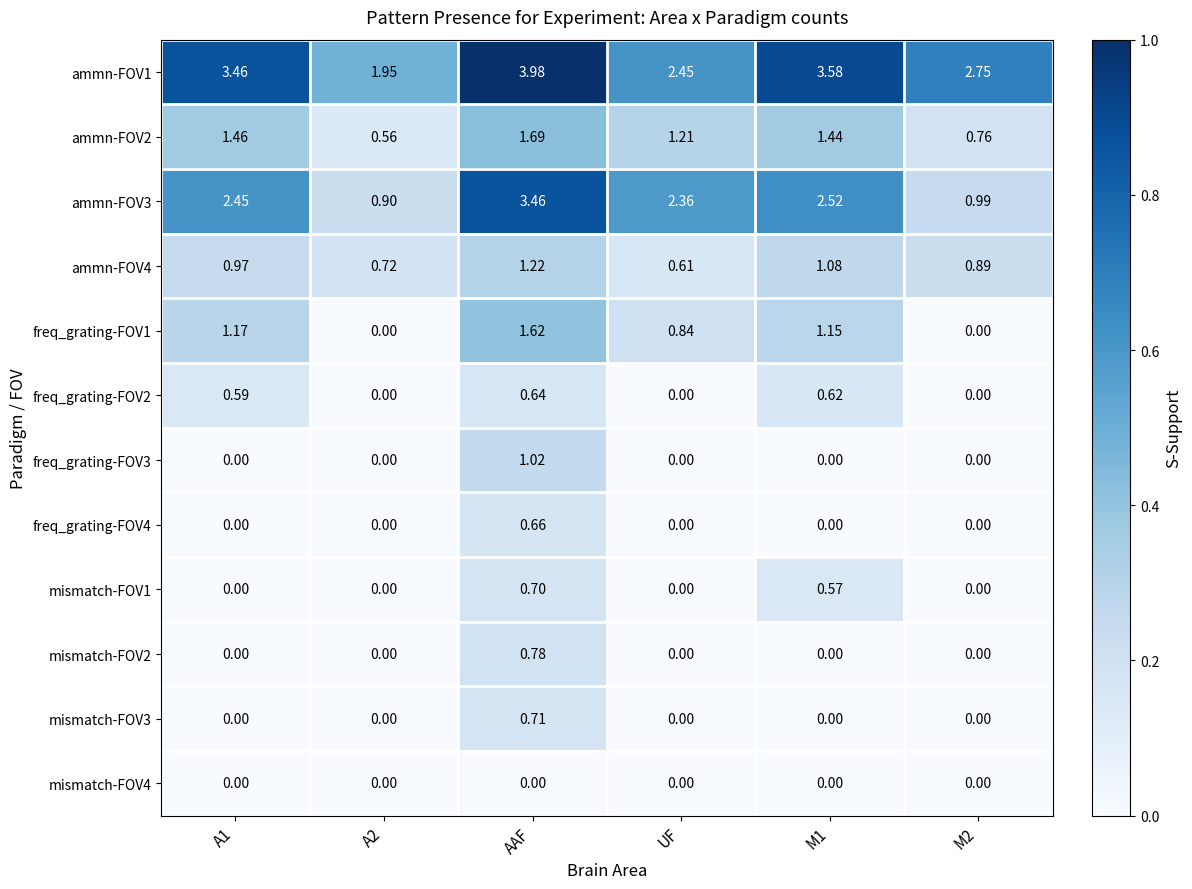

At which label does ammn-FOV3 reach its peak?

AAF